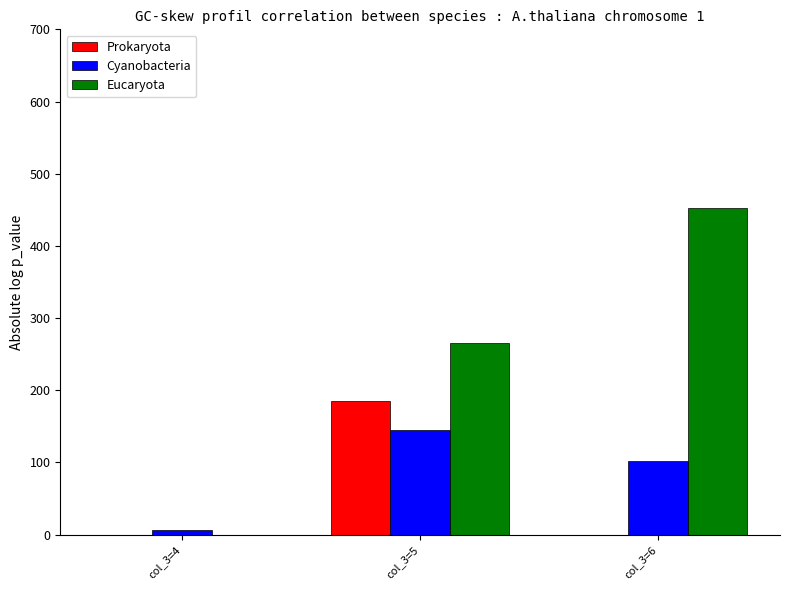

At which label is Cyanobacteria closest to 76?

col_3=6